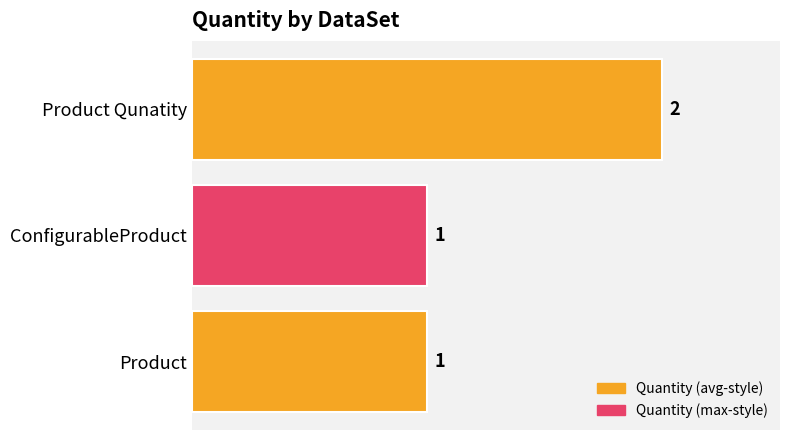

How many bars are there in total?

3